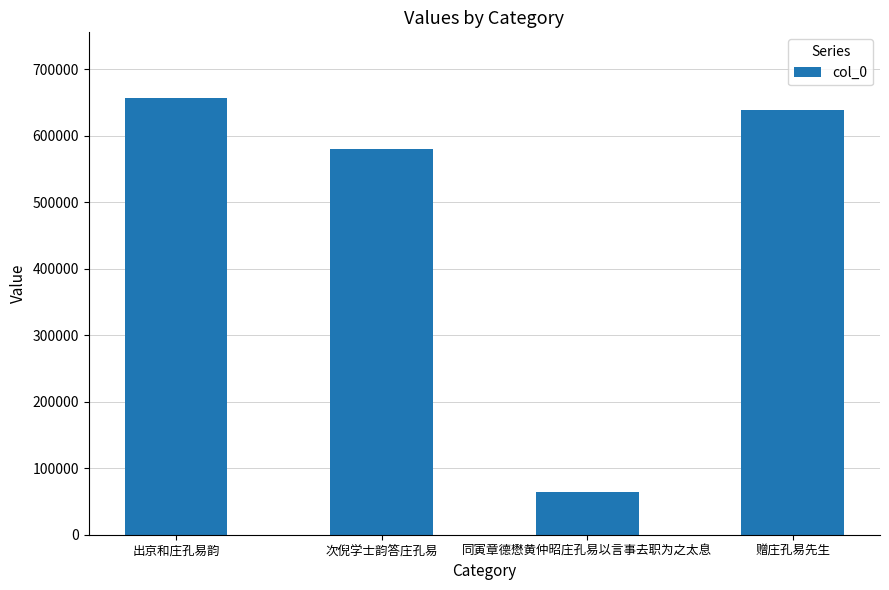

Reading left to right, extract all data points from this chart.

656812	580087	63593	637816